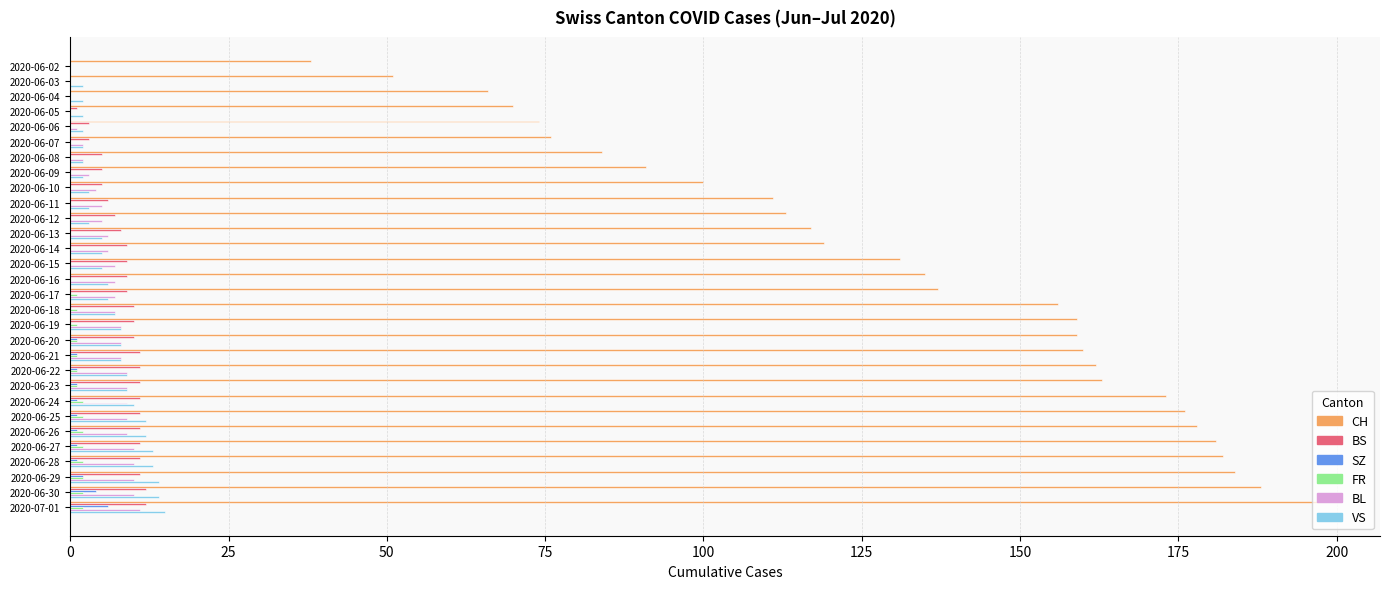

What is the greatest value displayed?

197